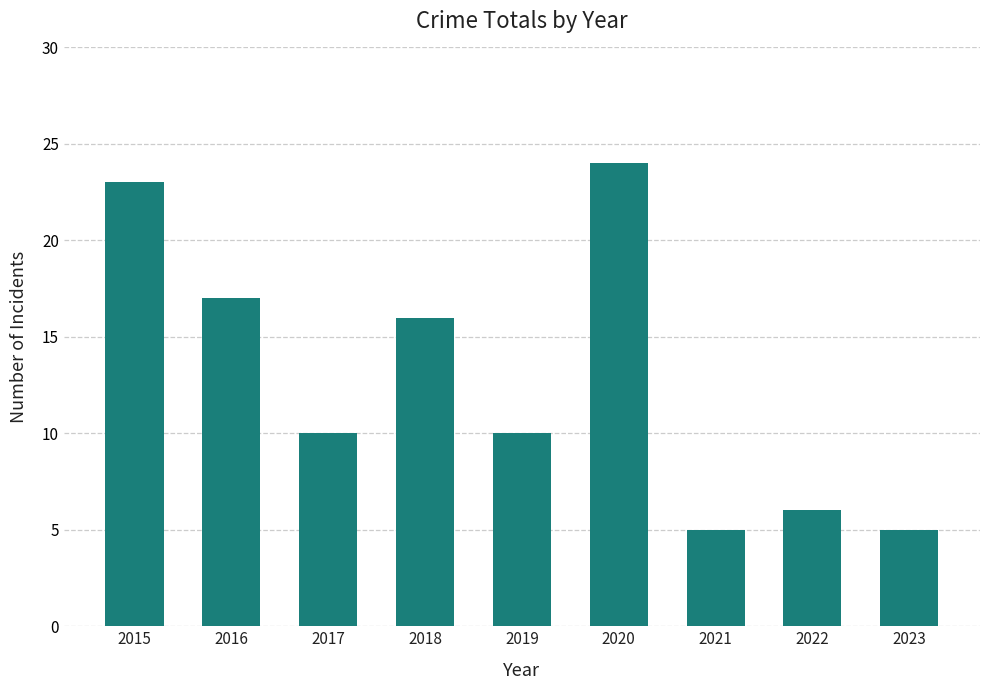

What value does the data have at 2020?

24